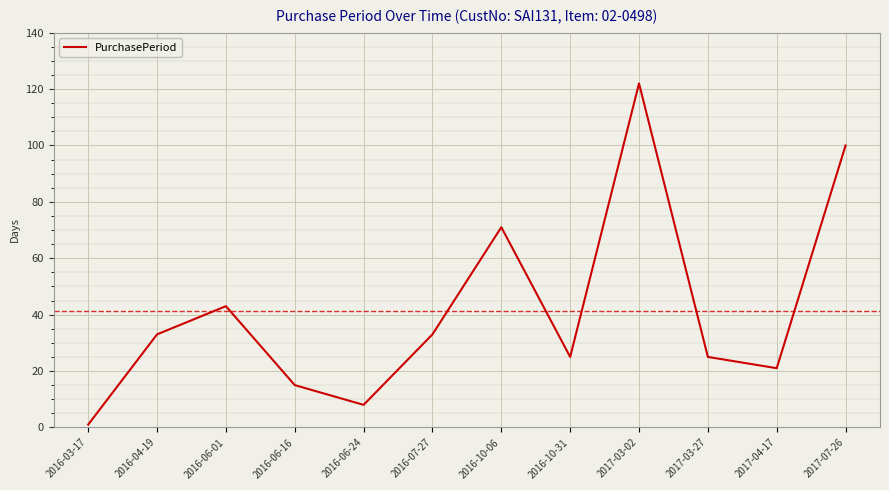

What is the change in value from 2016-03-17 to 2016-06-16?

+14